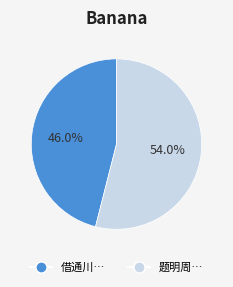

How many segments does this pie chart have?

2